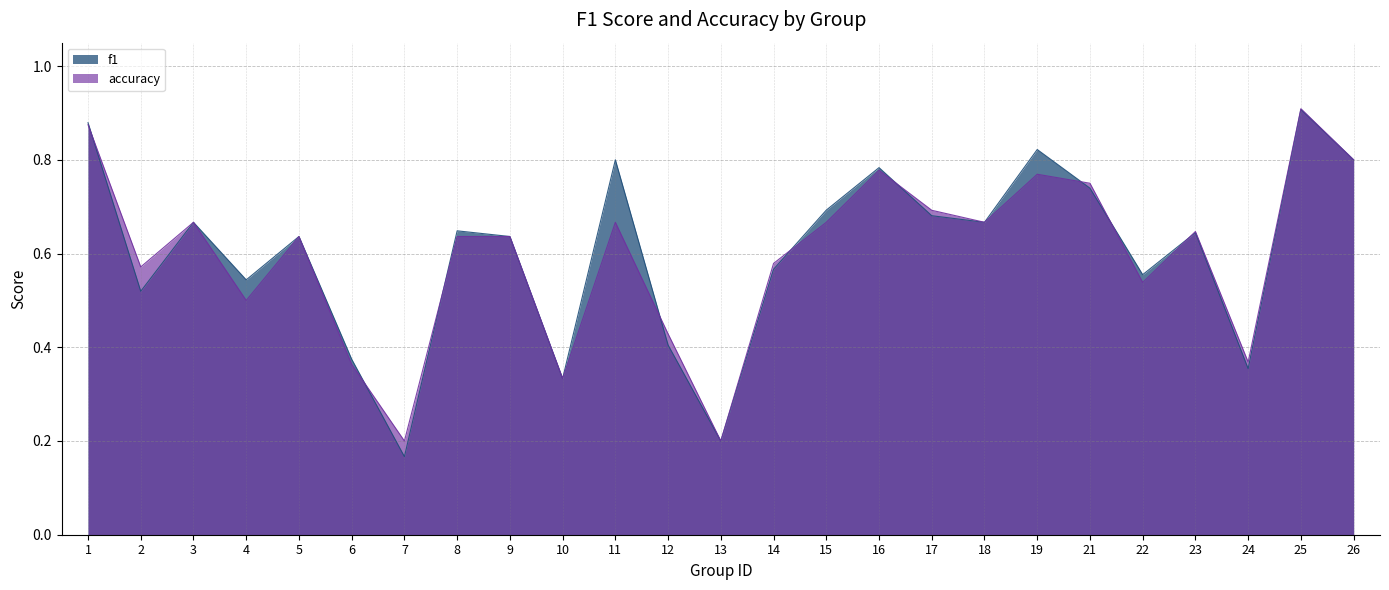

Reading left to right, extract all data points from this chart.

f1: 1=0.9	2=0.5	3=0.7	4=0.5	5=0.6	6=0.4	7=0.2	8=0.6	9=0.6	10=0.3	11=0.8	12=0.4	13=0.2	14=0.6	15=0.7	16=0.8	17=0.7	18=0.7	19=0.8	21=0.7	22=0.6	23=0.6	24=0.4	25=0.9	26=0.8
accuracy: 1=0.9	2=0.6	3=0.7	4=0.5	5=0.6	6=0.4	7=0.2	8=0.6	9=0.6	10=0.3	11=0.7	12=0.4	13=0.2	14=0.6	15=0.7	16=0.8	17=0.7	18=0.7	19=0.8	21=0.8	22=0.5	23=0.6	24=0.4	25=0.9	26=0.8